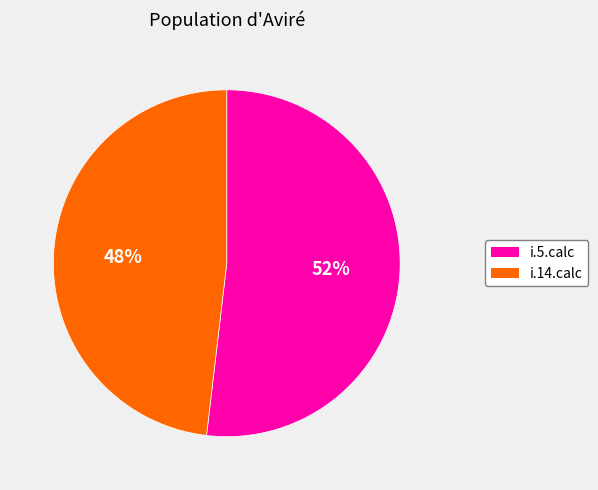

The i.14.calc slice represents 39% of the pie. True or false?

False